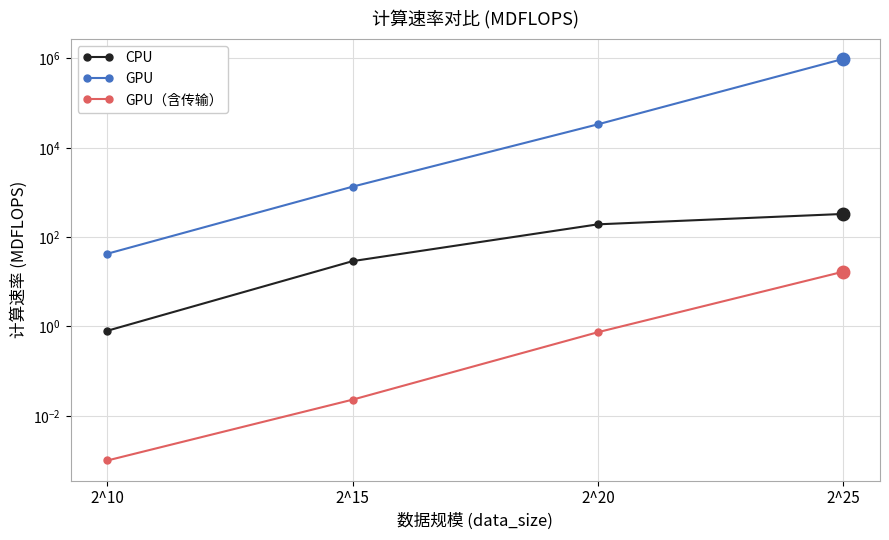

At which label does GPU（含传输） reach its peak?

2^25